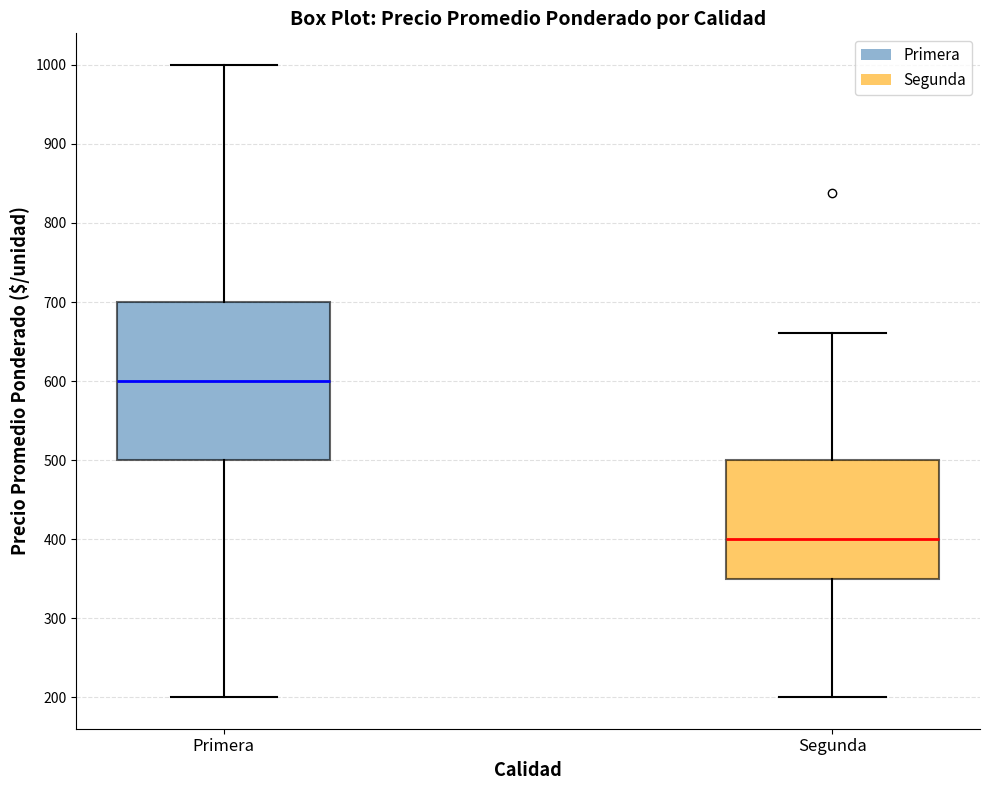

Reading left to right, read every box against the y-axis: the position of its median line, the range the box covers, and the ends of its whiskers. The values are not printed on the chart, so give them approximately, as read against the axis.

Primera: median 600, box 500 to 700, whiskers 200 to 1000
Segunda: median 400, box 350 to 500, whiskers 200 to 660